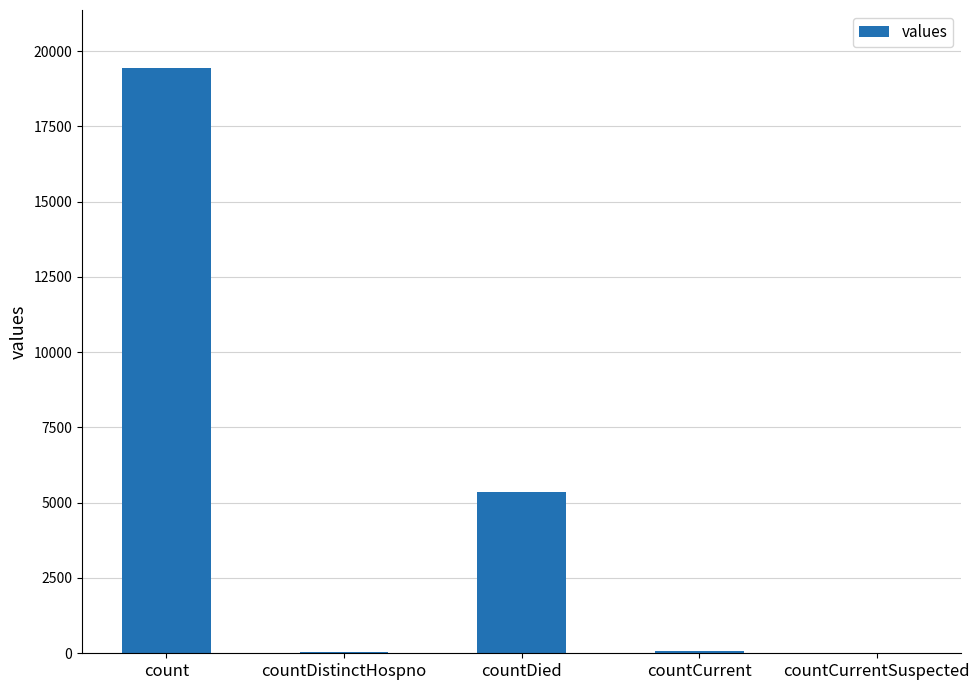

At which label does the data first exceed 60?

count